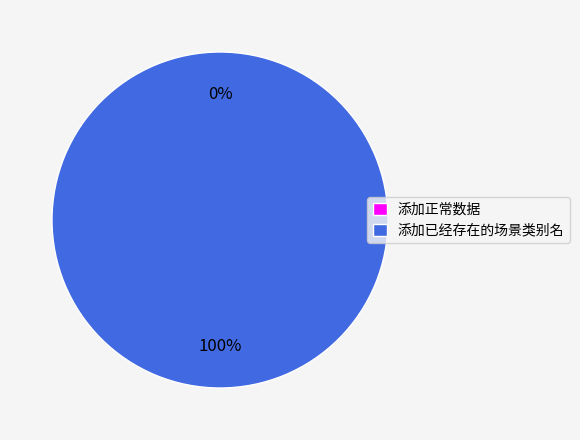

The 添加已经存在的场景类别名 slice represents 99% of the pie. True or false?

False